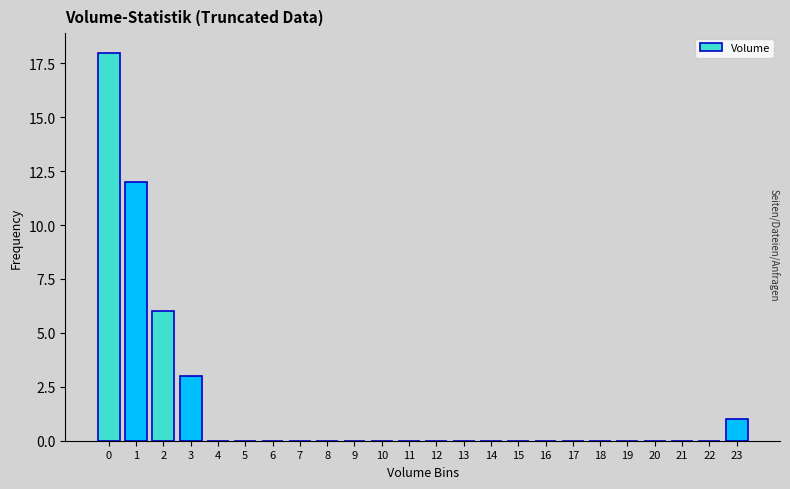

Reading right to left, transcribe all the data shown in this chart.

23=1	22=0	21=0	20=0	19=0	18=0	17=0	16=0	15=0	14=0	13=0	12=0	11=0	10=0	9=0	8=0	7=0	6=0	5=0	4=0	3=3	2=6	1=12	0=18